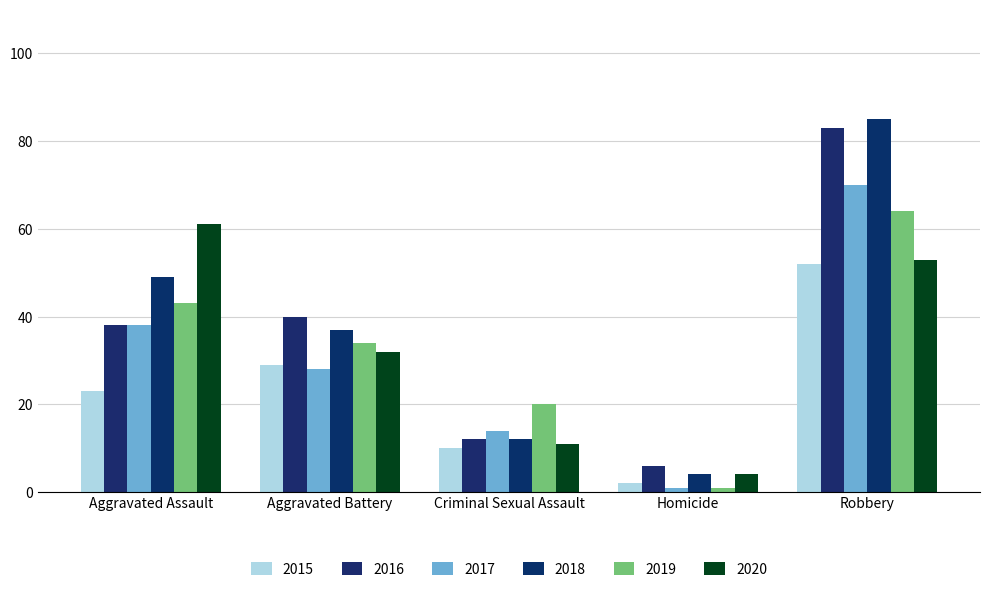

Which label corresponds to the smallest value in the chart?

Homicide